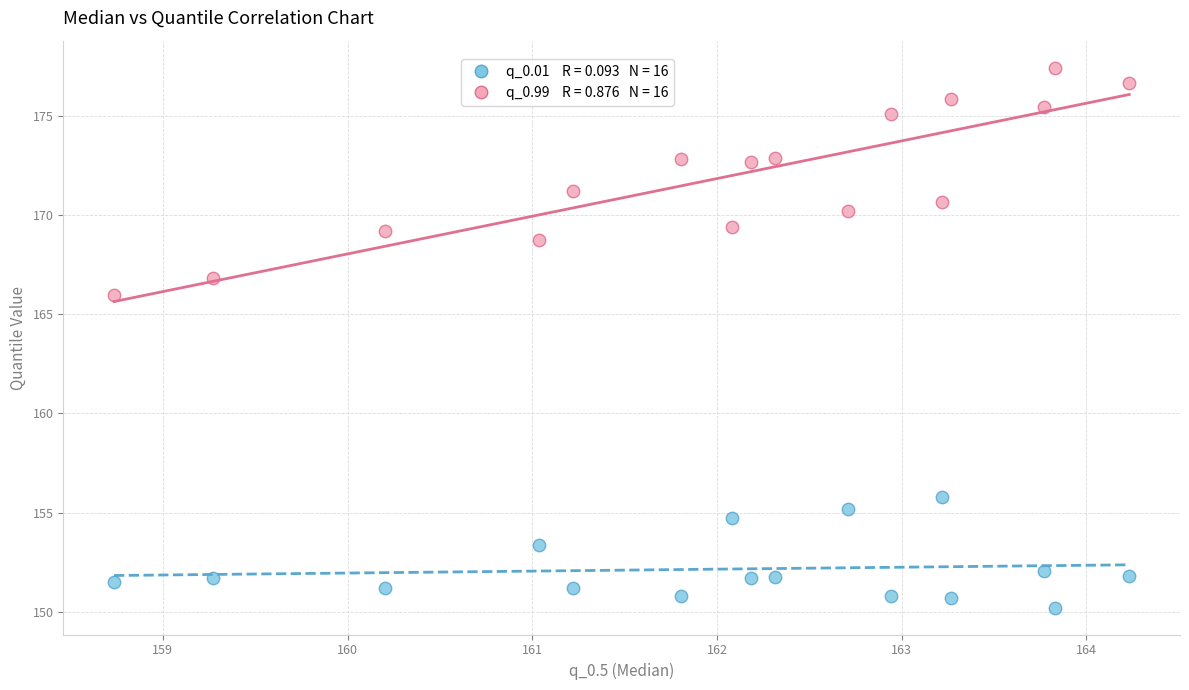

Across all data points, what is the range of Y values (max minus min)?

27.3